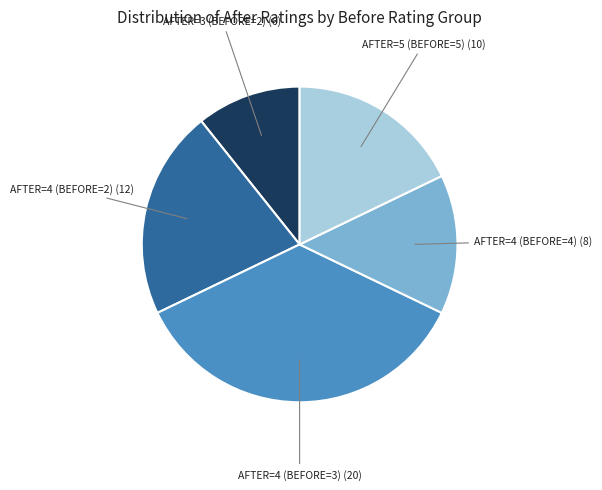

Does any single category account for the majority?

No